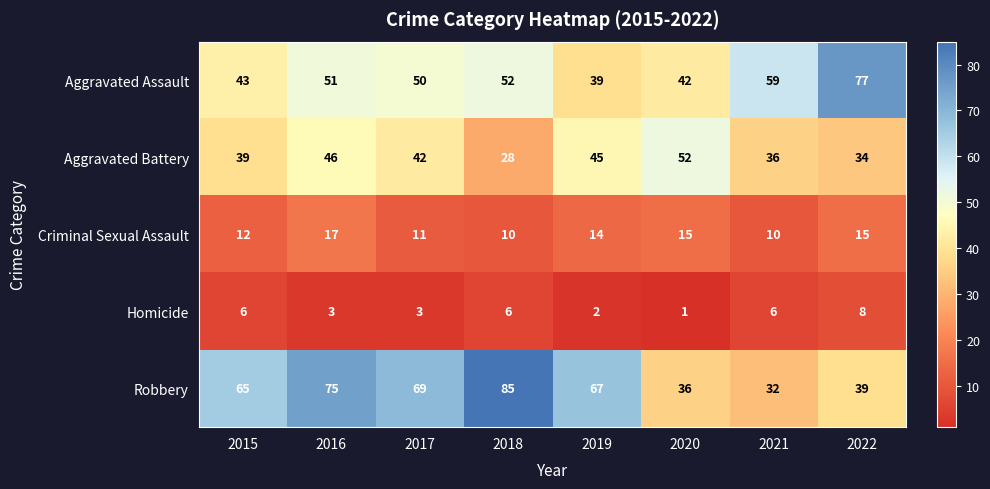

What is the difference between the Robbery values at 2021 and 2019?

35